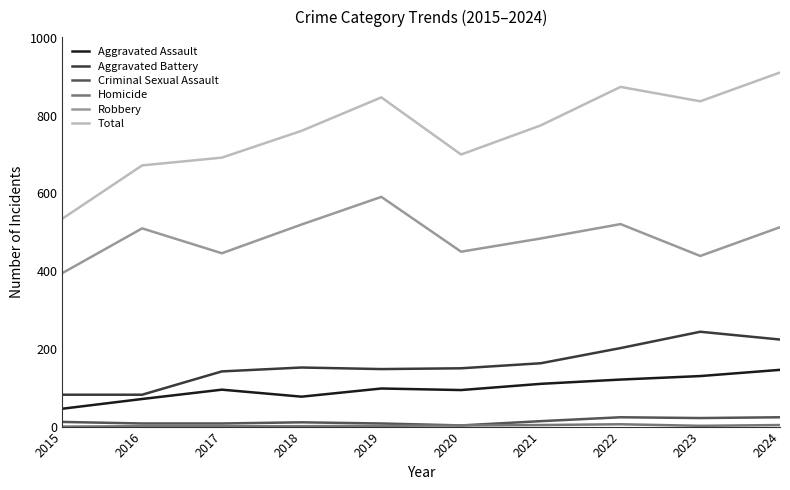

True or false: Aggravated Battery and Criminal Sexual Assault cross at least once.

False